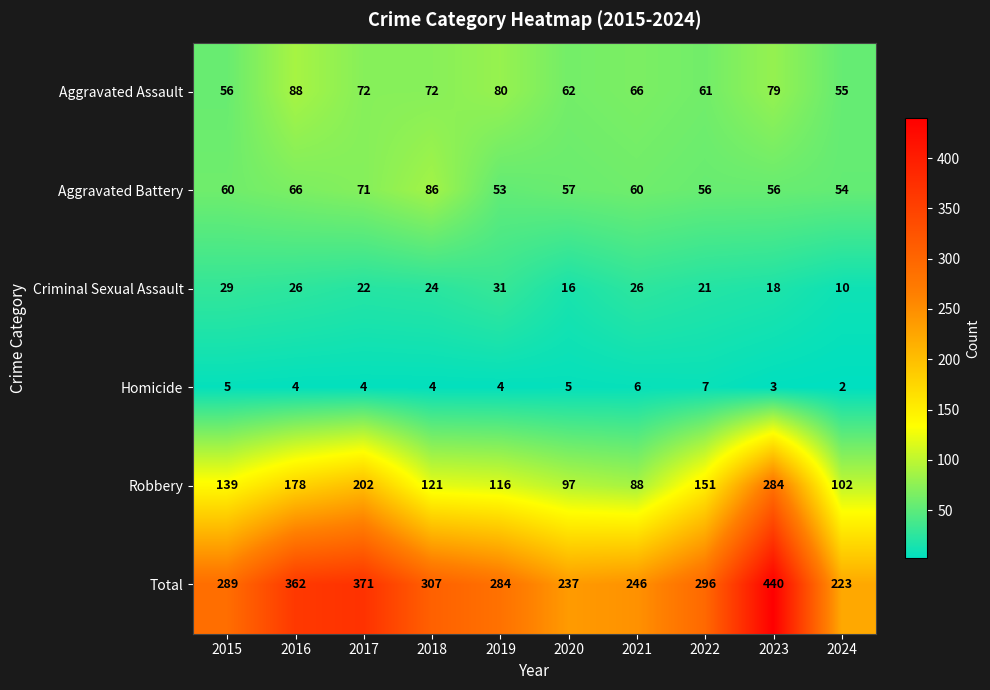

Between 2016 and 2017, which series saw the biggest shift?

Robbery